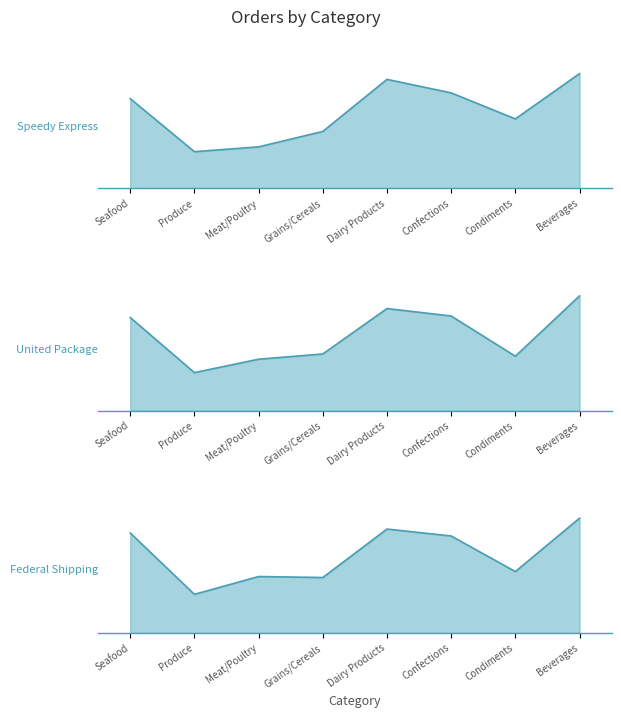

Reading left to right, what are all the values shown in this chart?

shipper_speedy_express: 93	38	43	59	113	99	72	119
shipper_united_package: 125	51	69	76	137	127	73	154
shipper_federal_shipping: 101	39	57	56	105	98	62	116